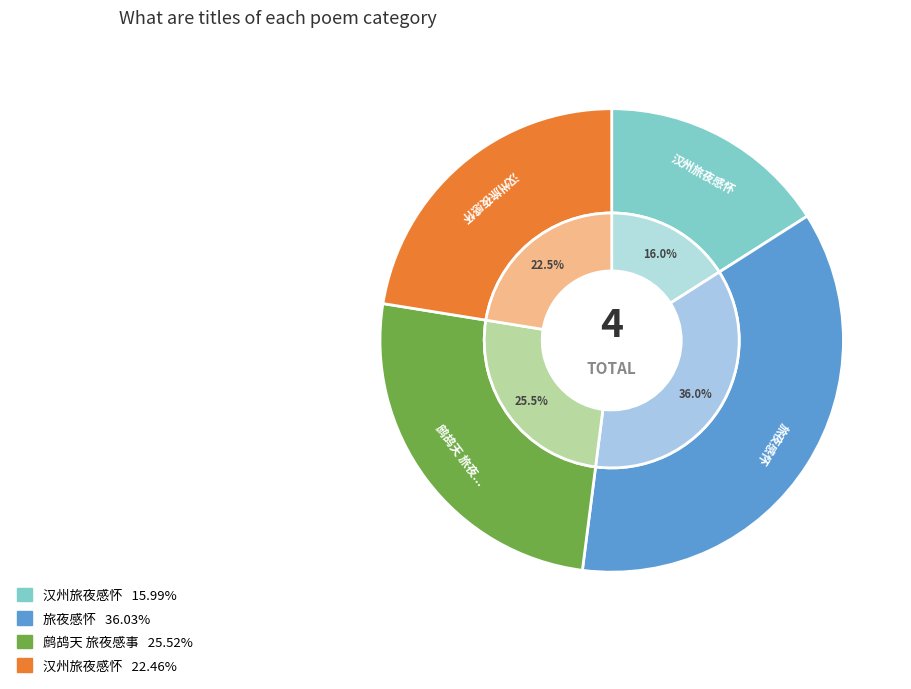

How many segments does this pie chart have?

4